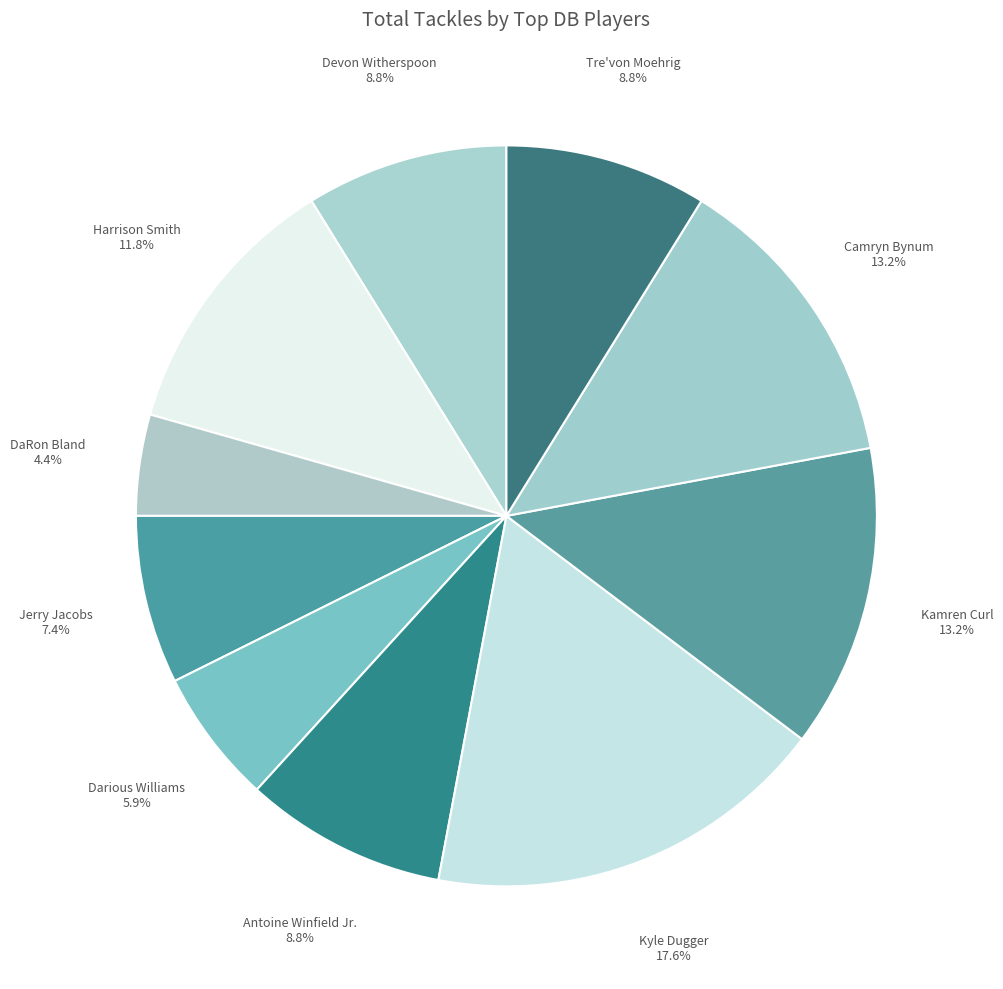

True or false: Harrison Smith accounts for 23% of the total.

False